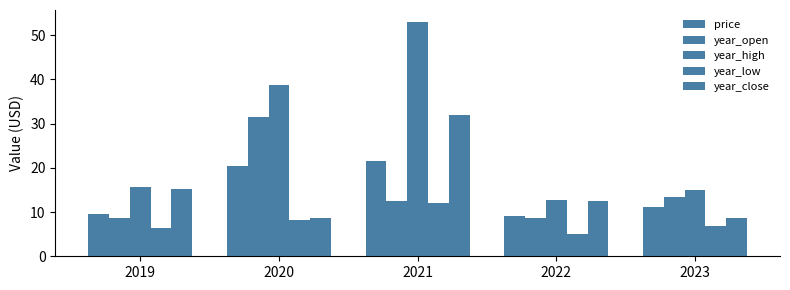

How many bars are there in each group?

5